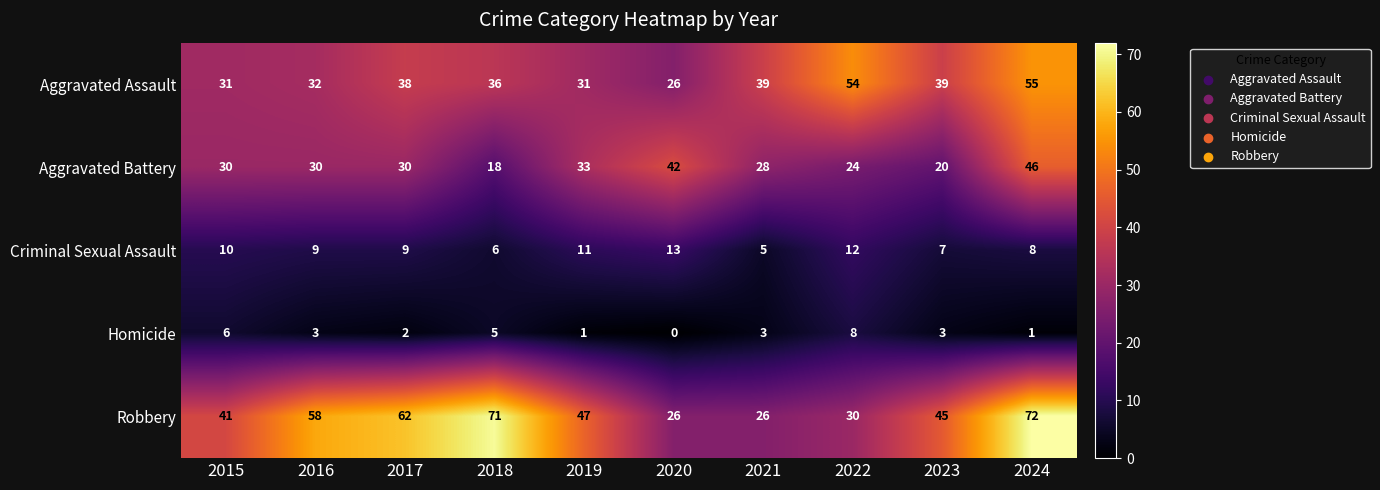

Which category has the lowest value across all series?

2020